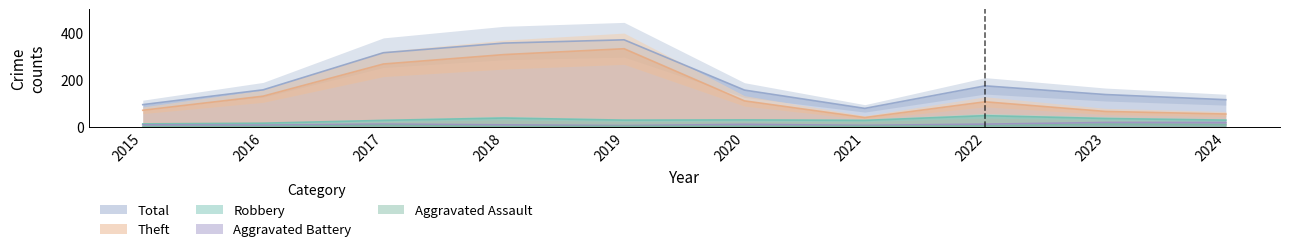

What is the value of the Total point at the 6th from the left?

157